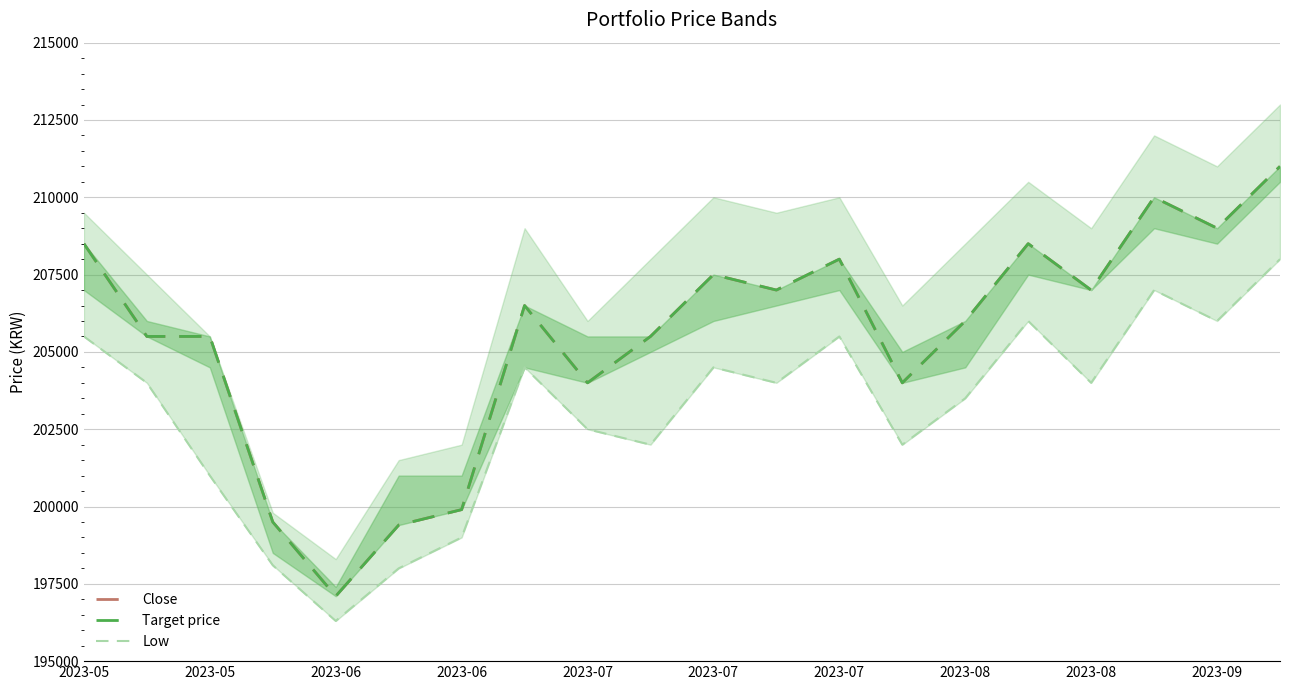

What is the maximum value for Low?

208000